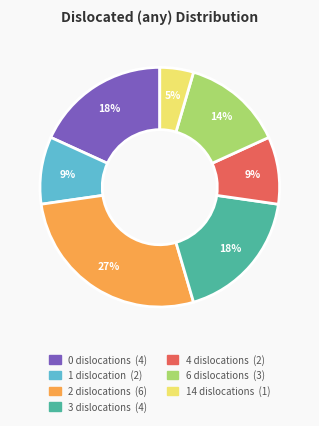

How many segments does this pie chart have?

7